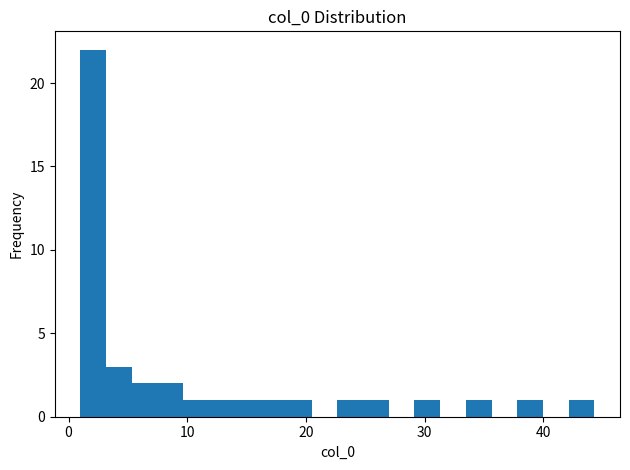

Around what value on the x-axis is the tallest bar? Give the approximate position of its centre, as read against the axis.

2